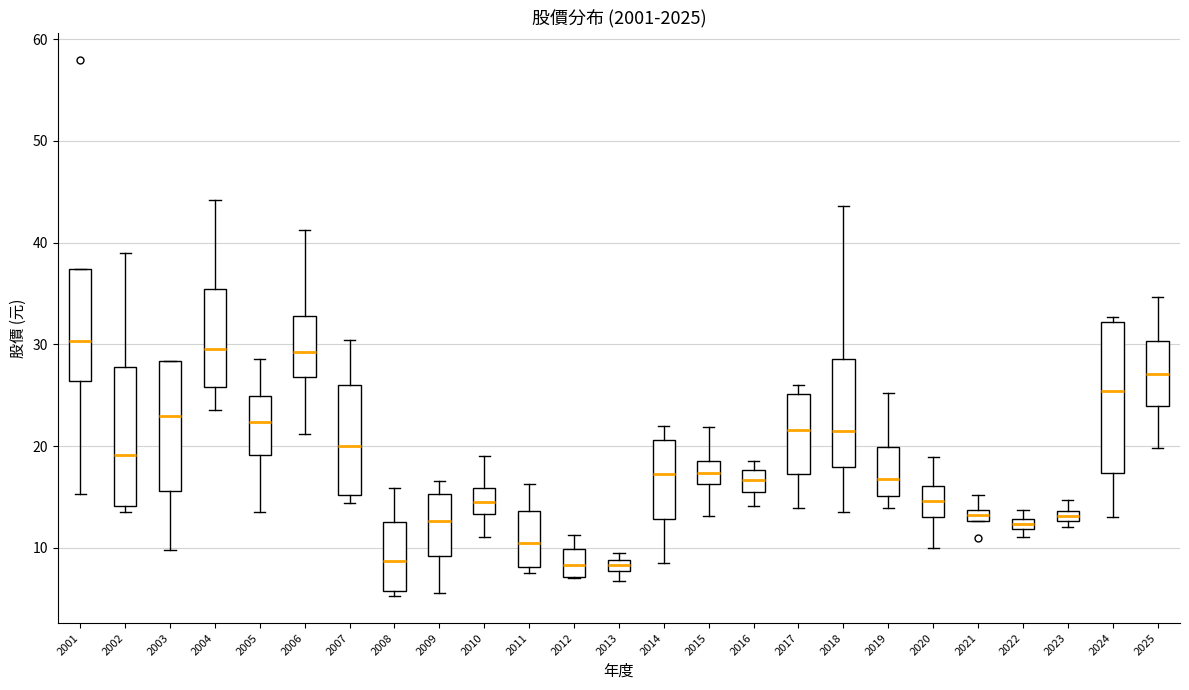

Where is the upper edge of the box at x = 2003 on the y-axis? The values are not printed on the chart, so give them approximately, as read against the axis.

28